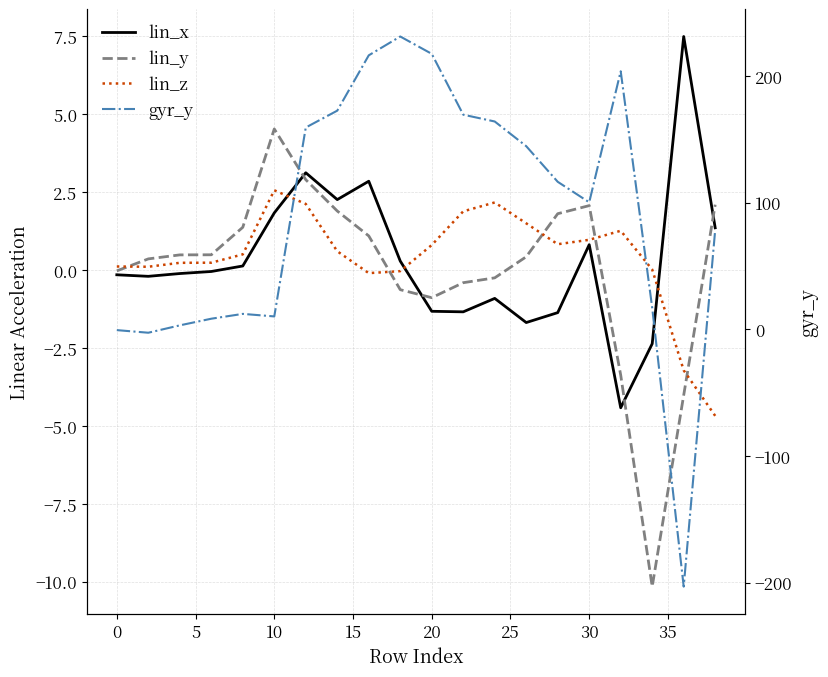

At how many categories does at least one series exceed 4?

17